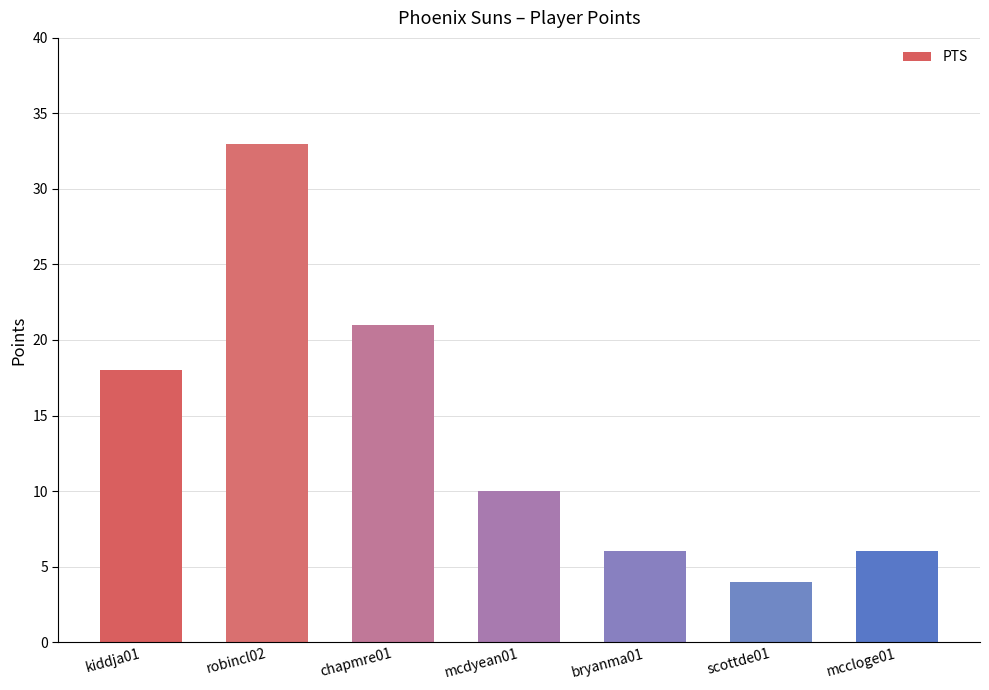

Reading right to left, list all the values displayed in this chart.

mccloge01=6	scottde01=4	bryanma01=6	mcdyean01=10	chapmre01=21	robincl02=33	kiddja01=18